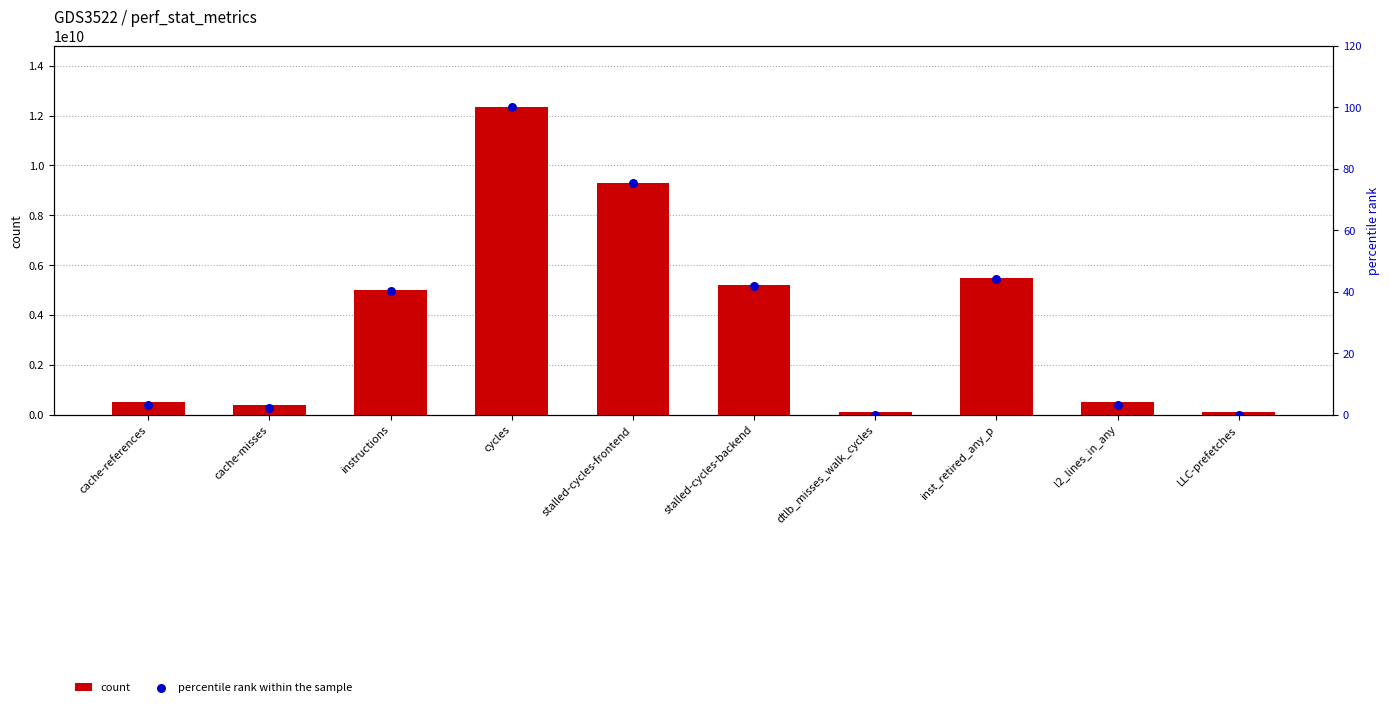

Which series contains the lowest Y value?

percentile rank within the sample